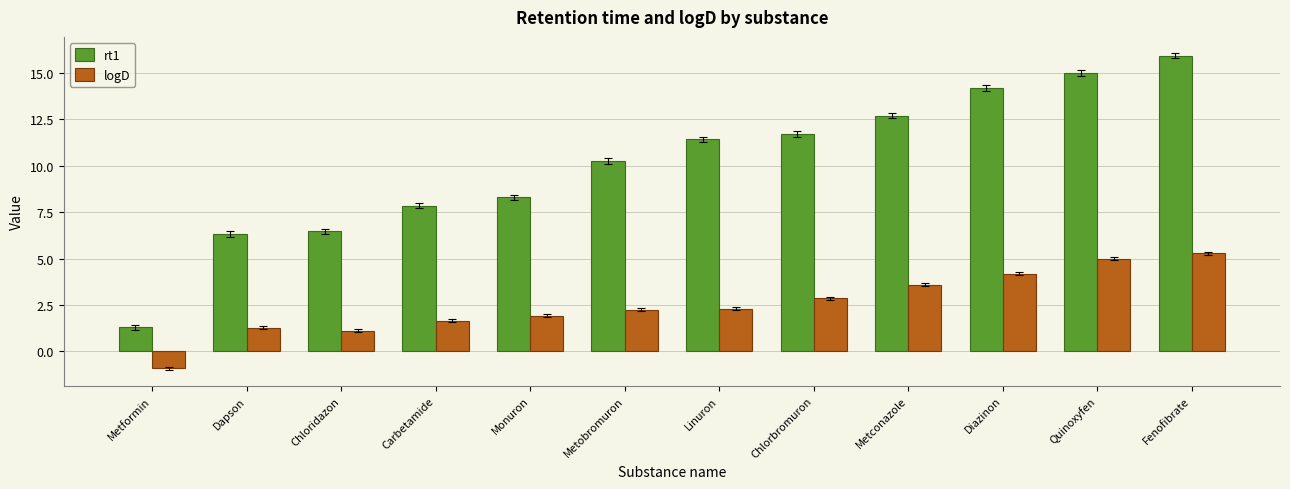

Between Metobromuron and Quinoxyfen, which series saw the biggest shift?

rt1